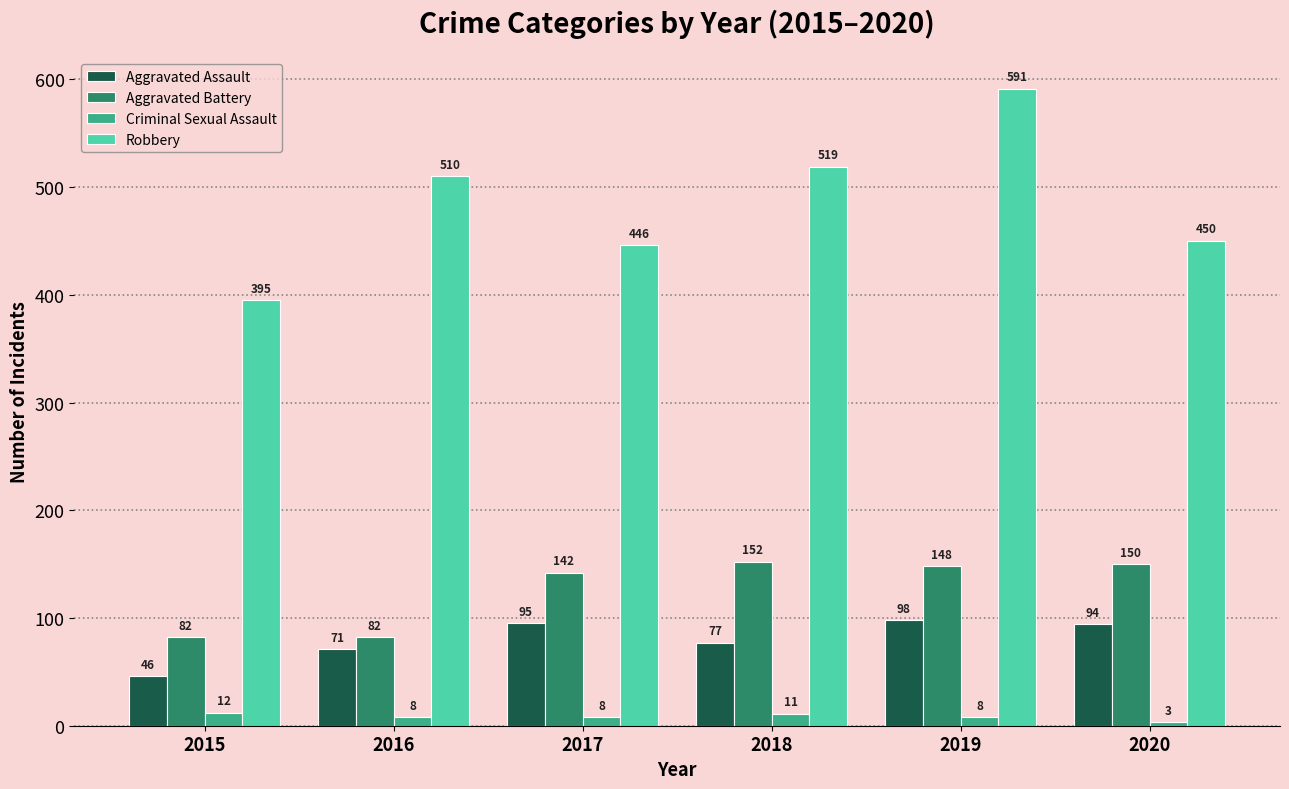

The Aggravated Assault series shows 162 at 2017. True or false?

False